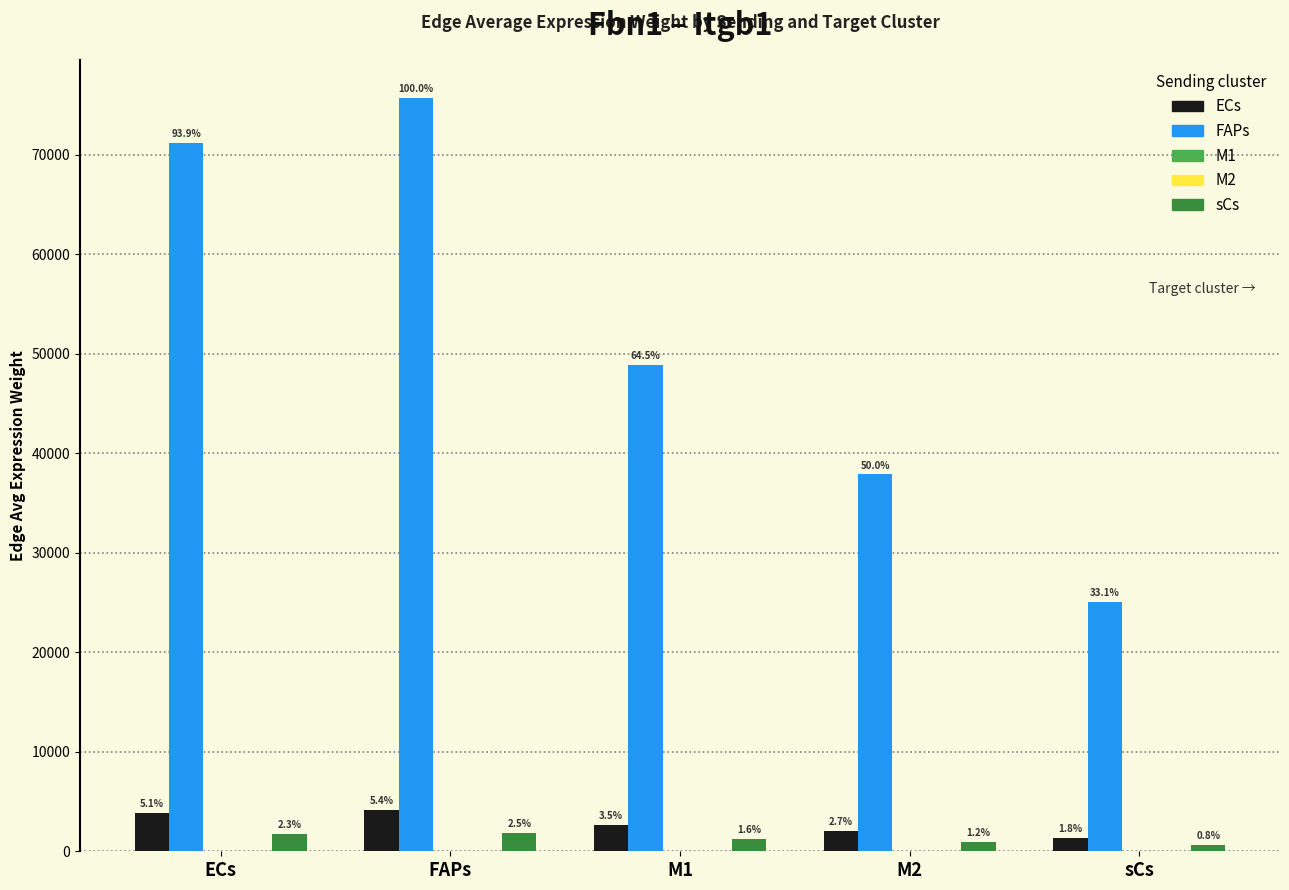

Which category has the highest value in the FAPs series?

FAPs